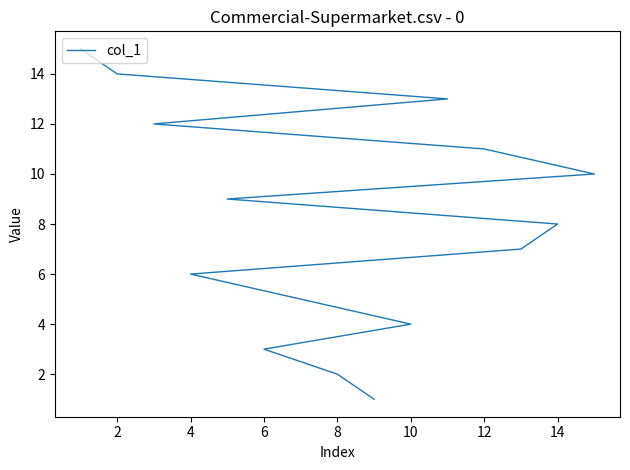

What is the sum of all values?

120